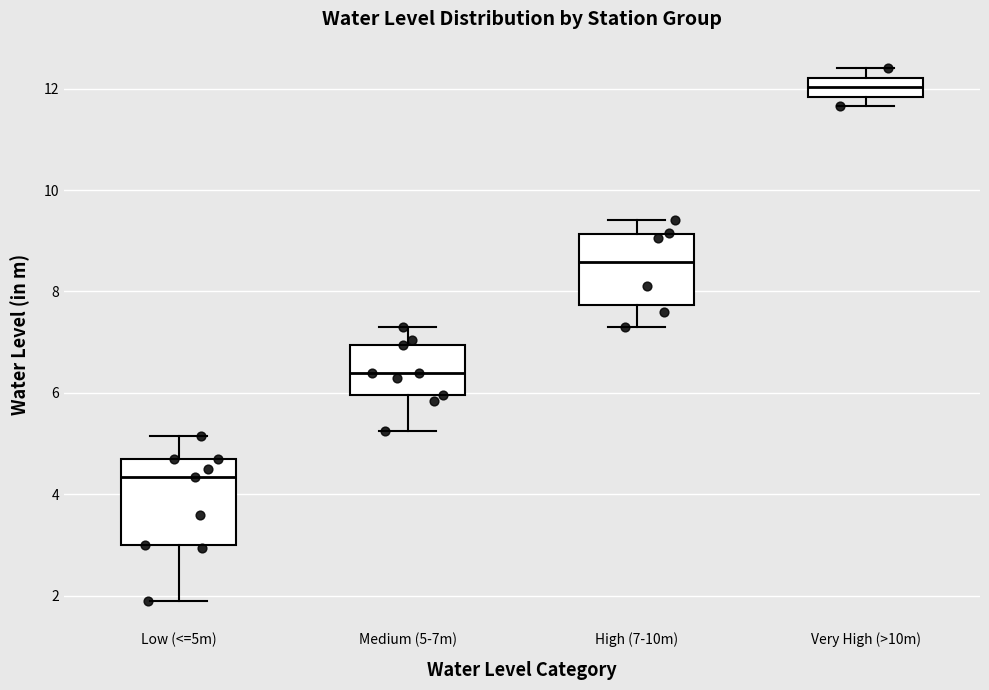

Comparing the boxes themselves (not the whiskers), which one is the tallest?

Low (<=5m)